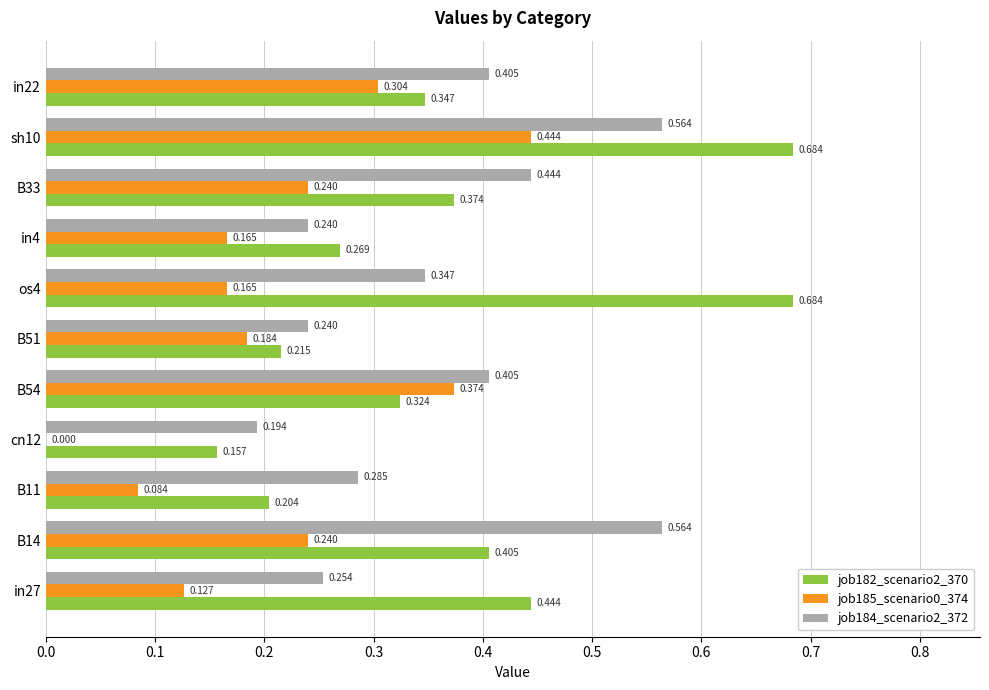

Is the value of job182_scenario2_370 at B54 greater than the value of job185_scenario0_374 at B33?

Yes